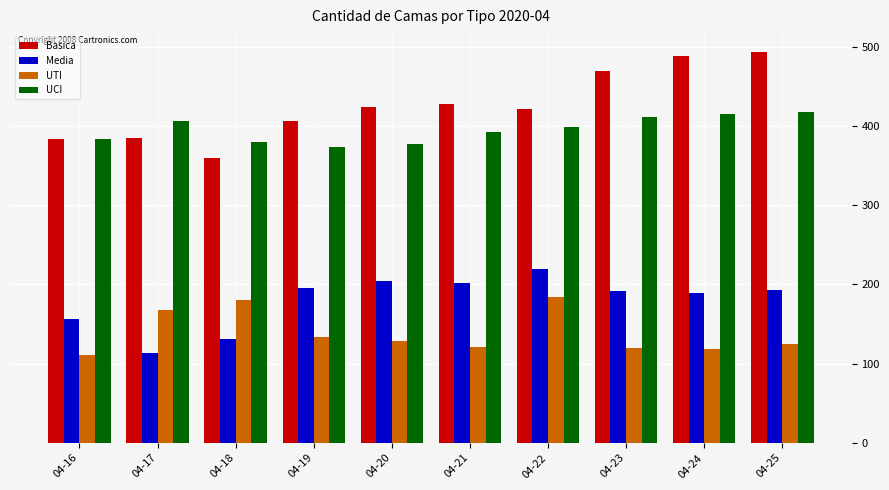

How many data points does each series have?

10